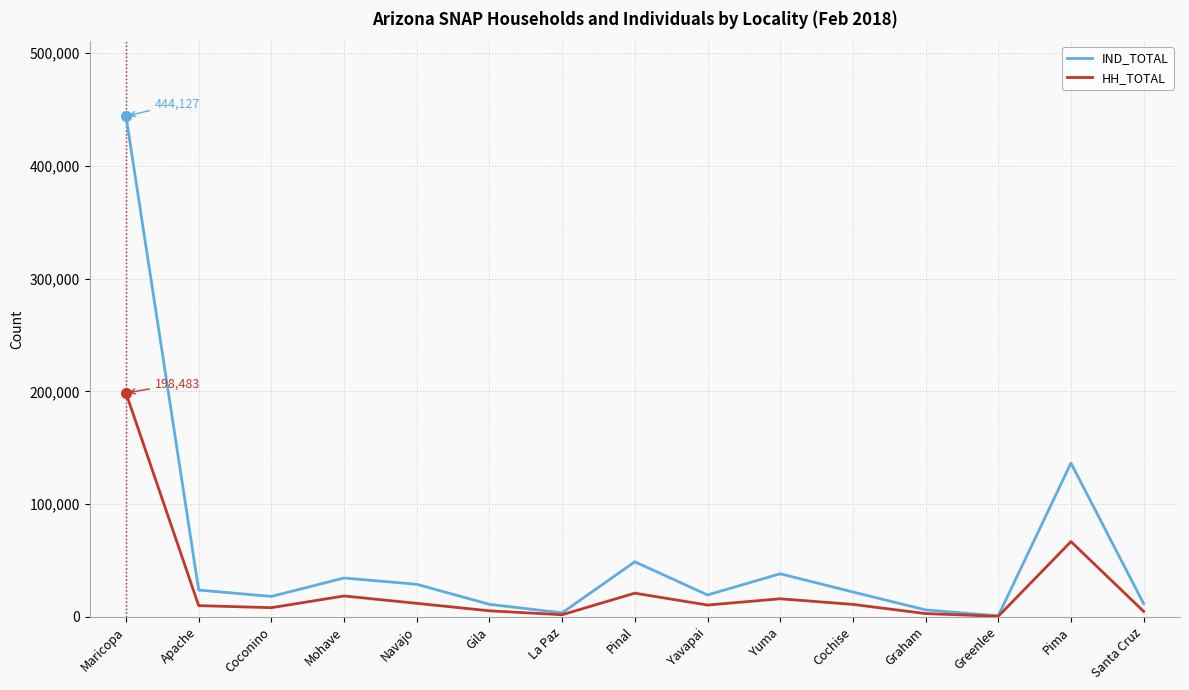

What is the sum of all HH_TOTAL values?

386214